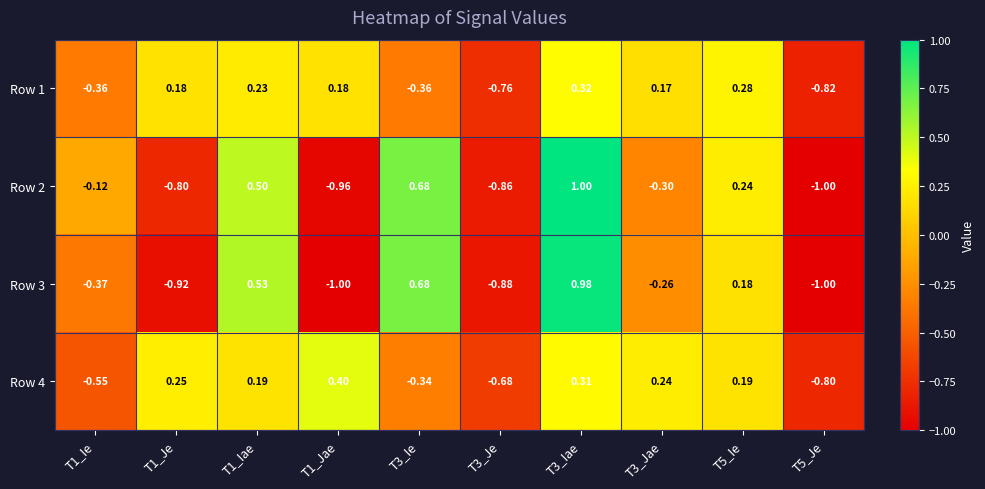

Is the value of Row 2 at T1_Ie greater than the value of Row 4 at T5_Je?

Yes